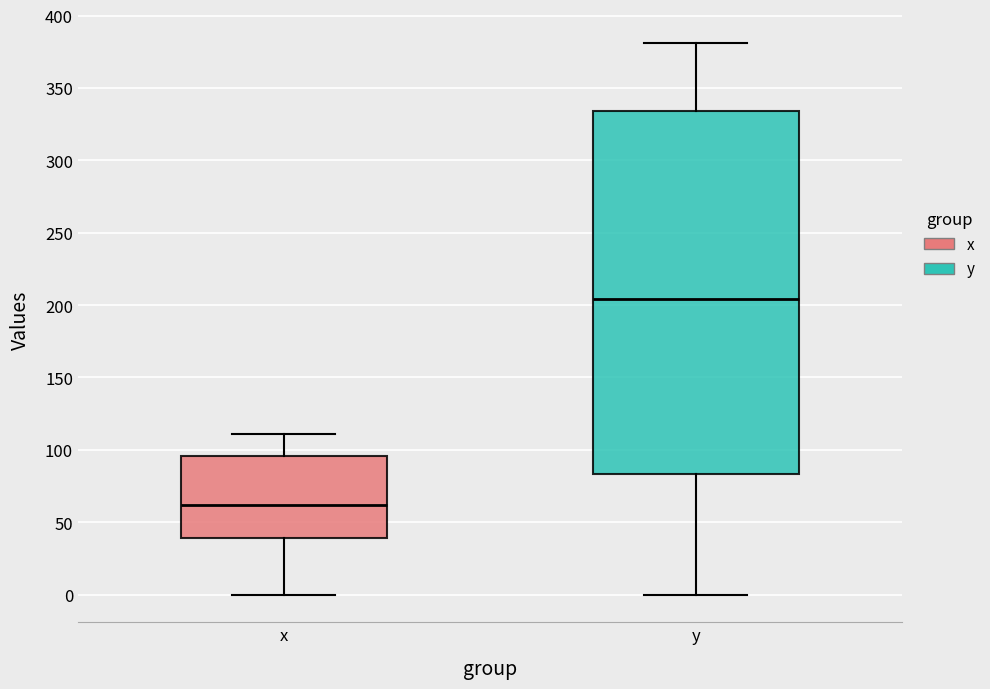

Comparing the boxes themselves (not the whiskers), which one is the tallest?

y